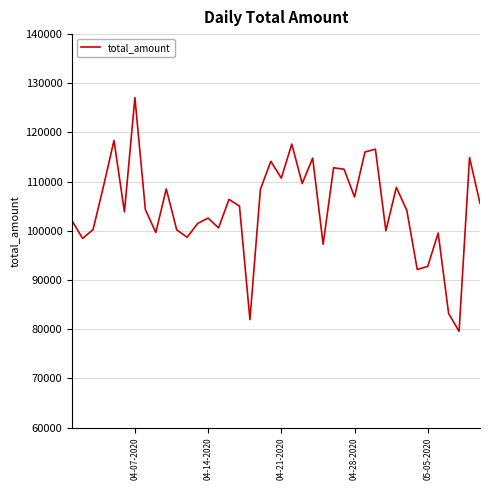

What is the difference between the maximum and minimum values?

47522